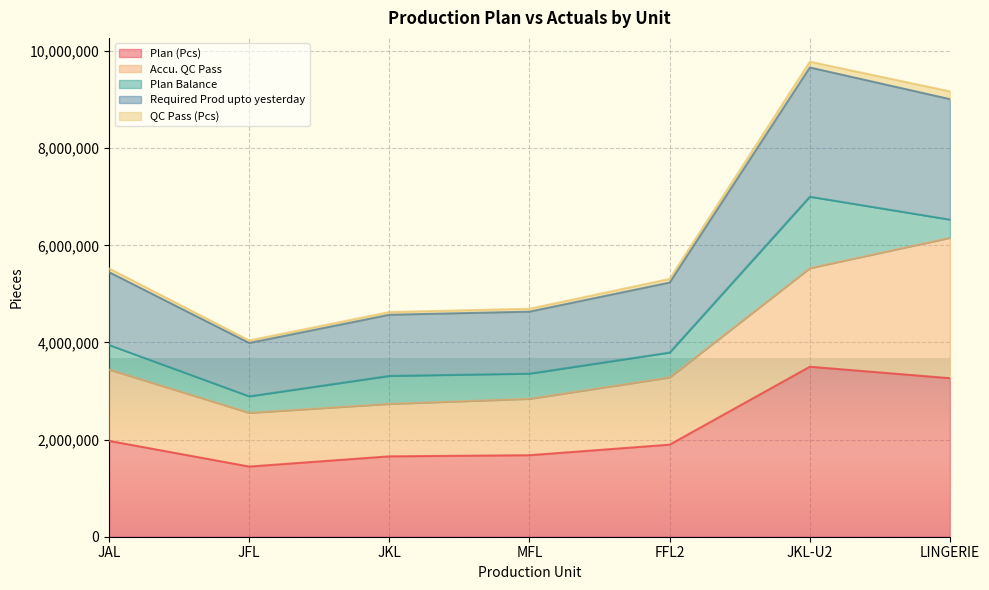

At which label does Plan (Pcs) first exceed 1896785?

JAL